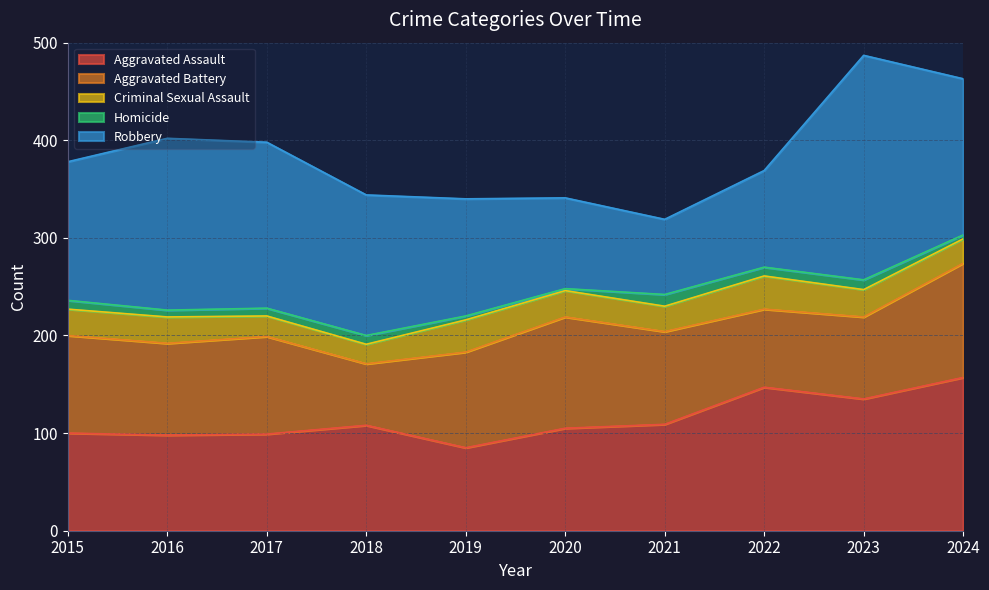

Where does the Homicide series first go above 9?

2021